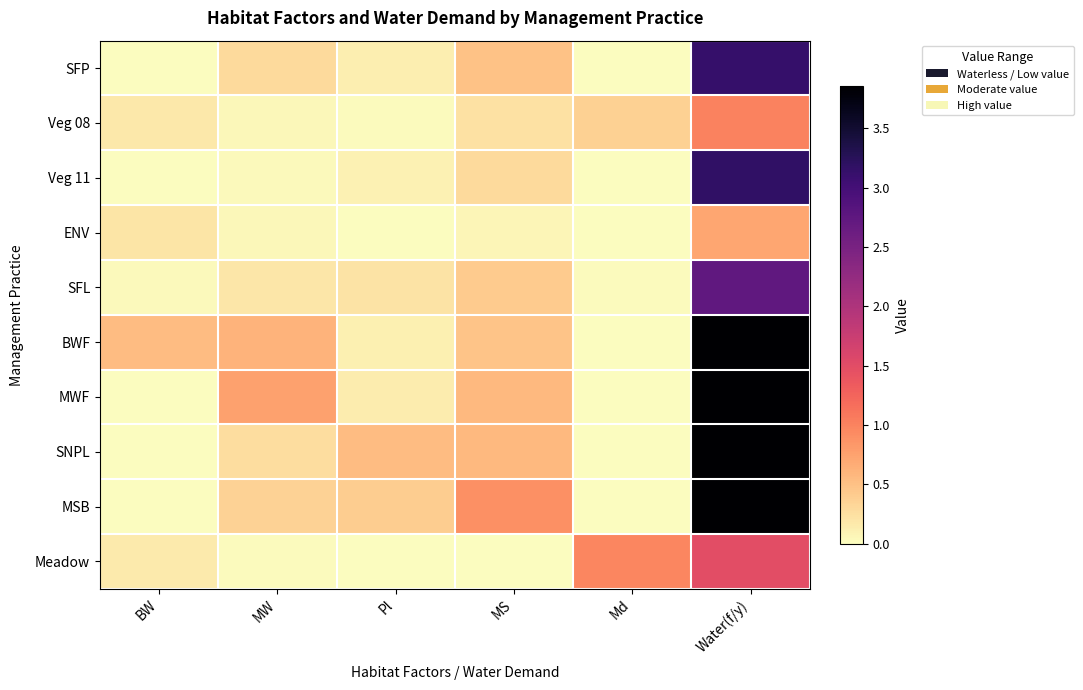

At which category is the sum across all series the highest?

Water(f/y)